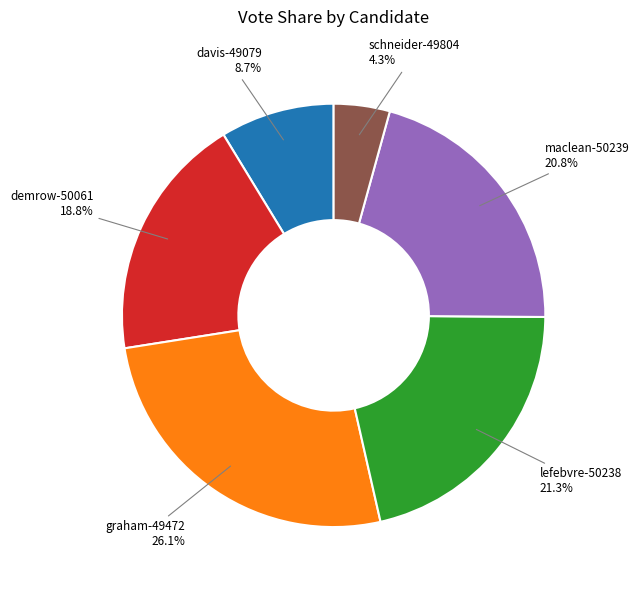

How many segments does this pie chart have?

6